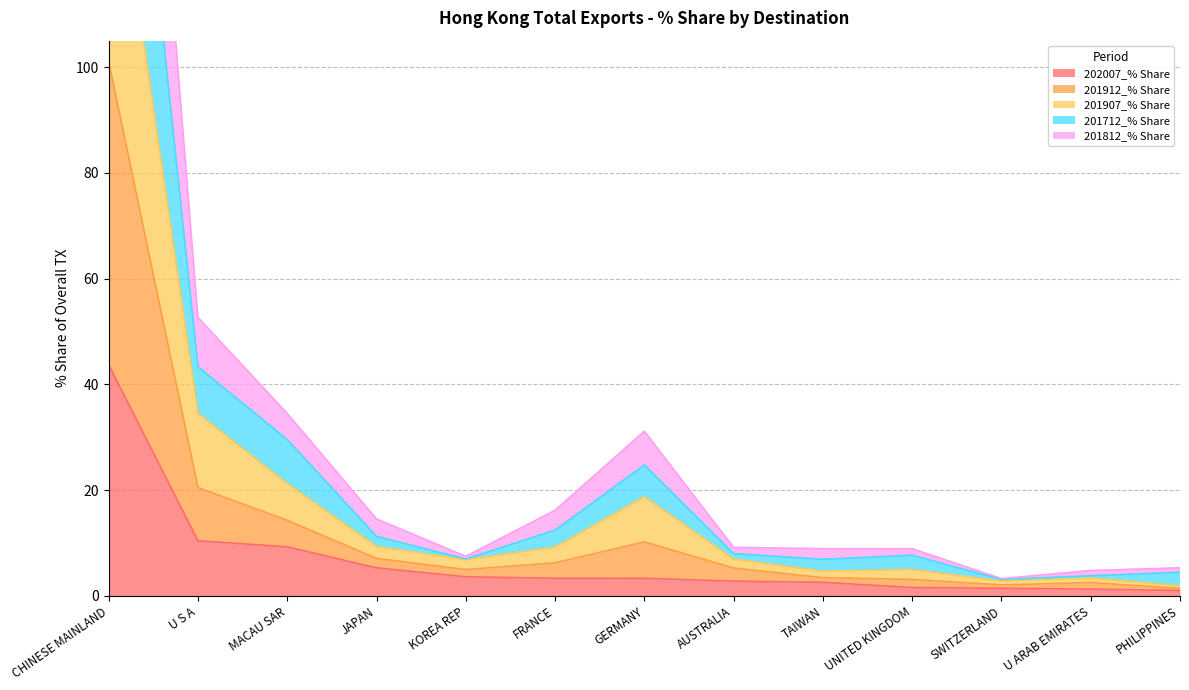

Between KOREA REP and AUSTRALIA, which series saw the biggest shift?

201912_% Share